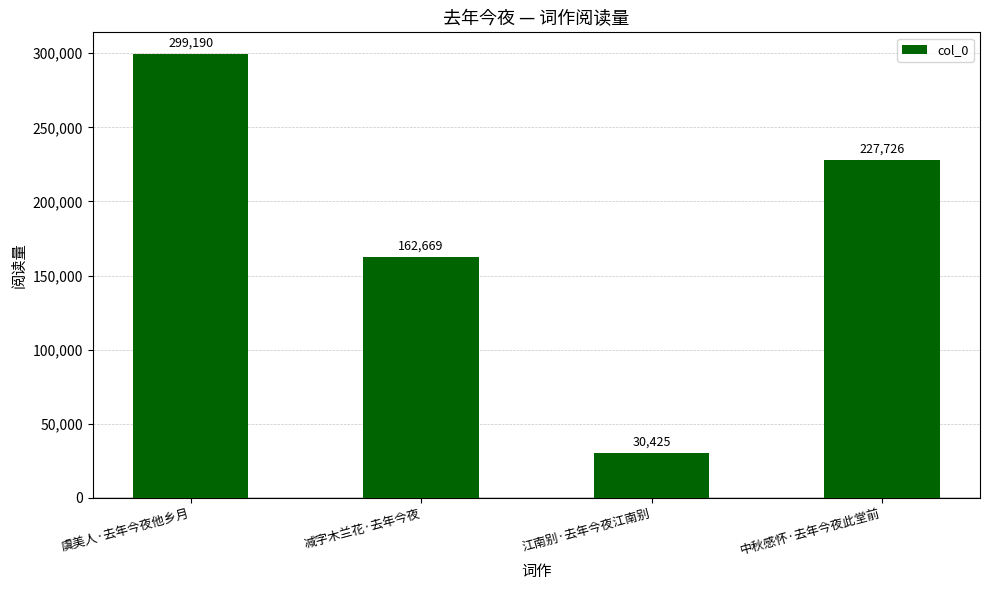

Reading right to left, list all the values displayed in this chart.

中秋感怀·去年今夜此堂前=227726	江南别·去年今夜江南别=30425	减字木兰花·去年今夜=162669	虞美人·去年今夜他乡月=299190